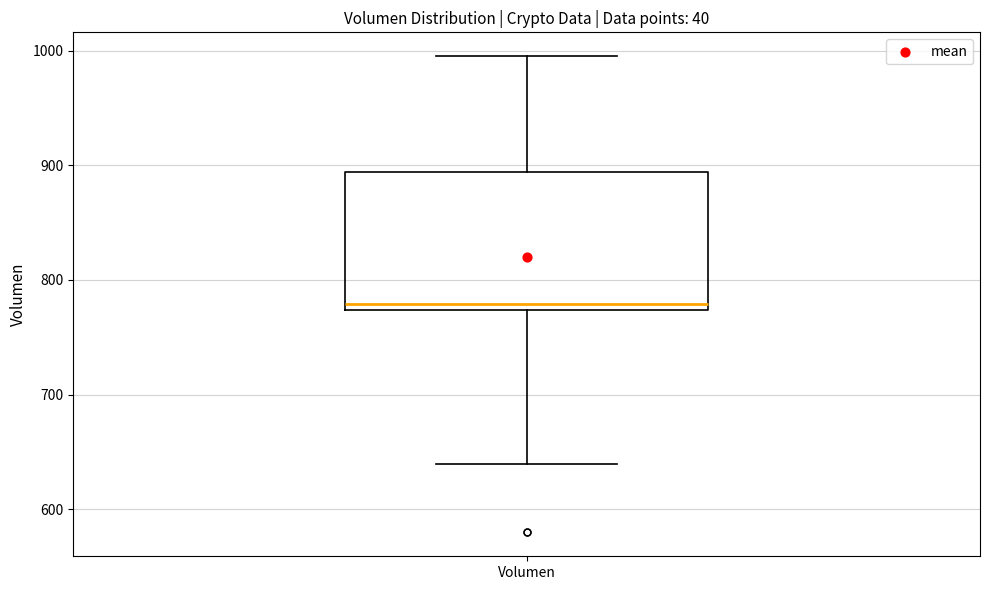

Transcribe this box plot: give where the median line is, the range the box spans, and where the two whiskers end, as read against the y-axis. The values are not printed on the chart, so give them approximately, as read against the axis.

median 780, box 770 to 890, whiskers 640 to 1000